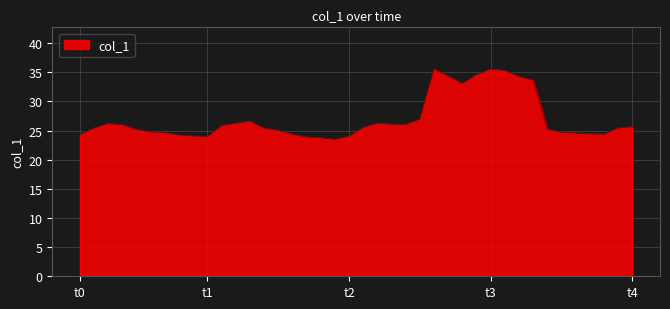

What is the difference between the maximum and second lowest values?

11.8